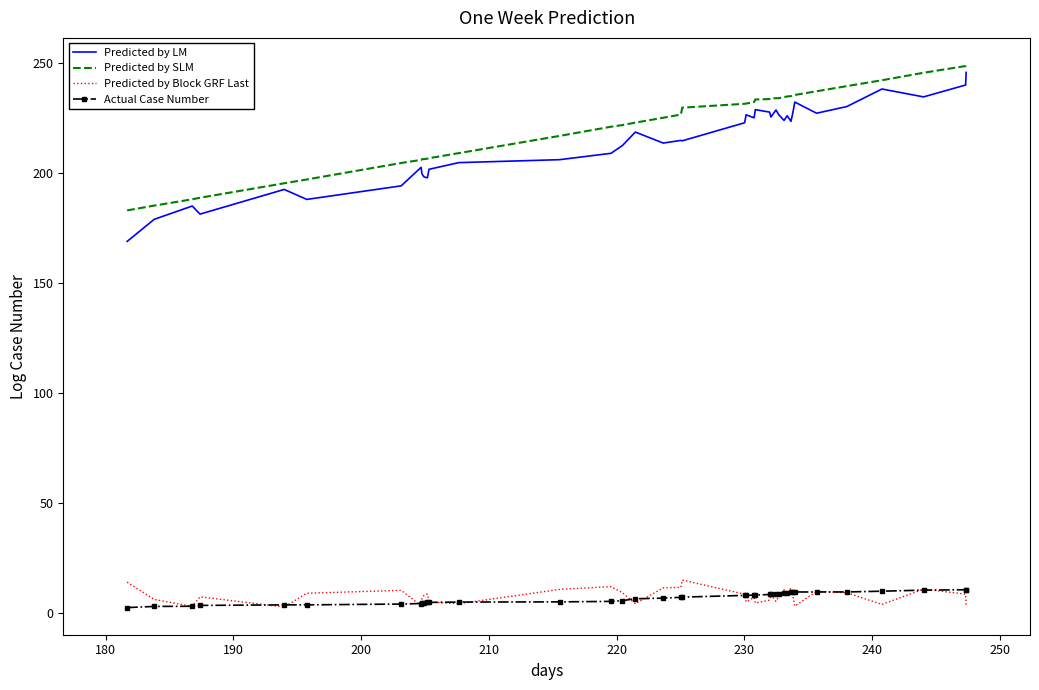

What is the sum of all Predicted by Block GRF Last values?

305.4